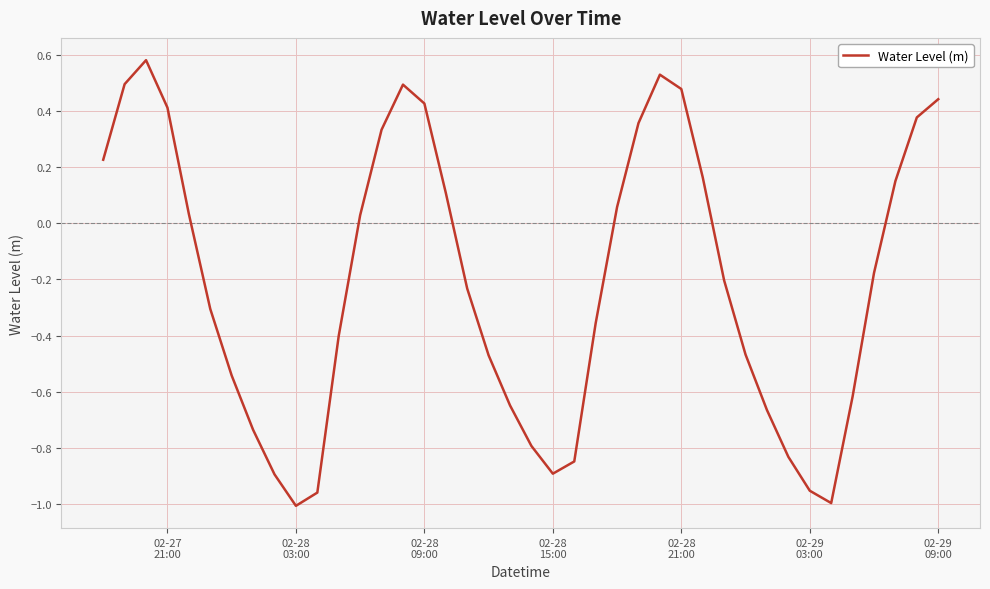

What is the difference between the maximum and minimum values?

1.6